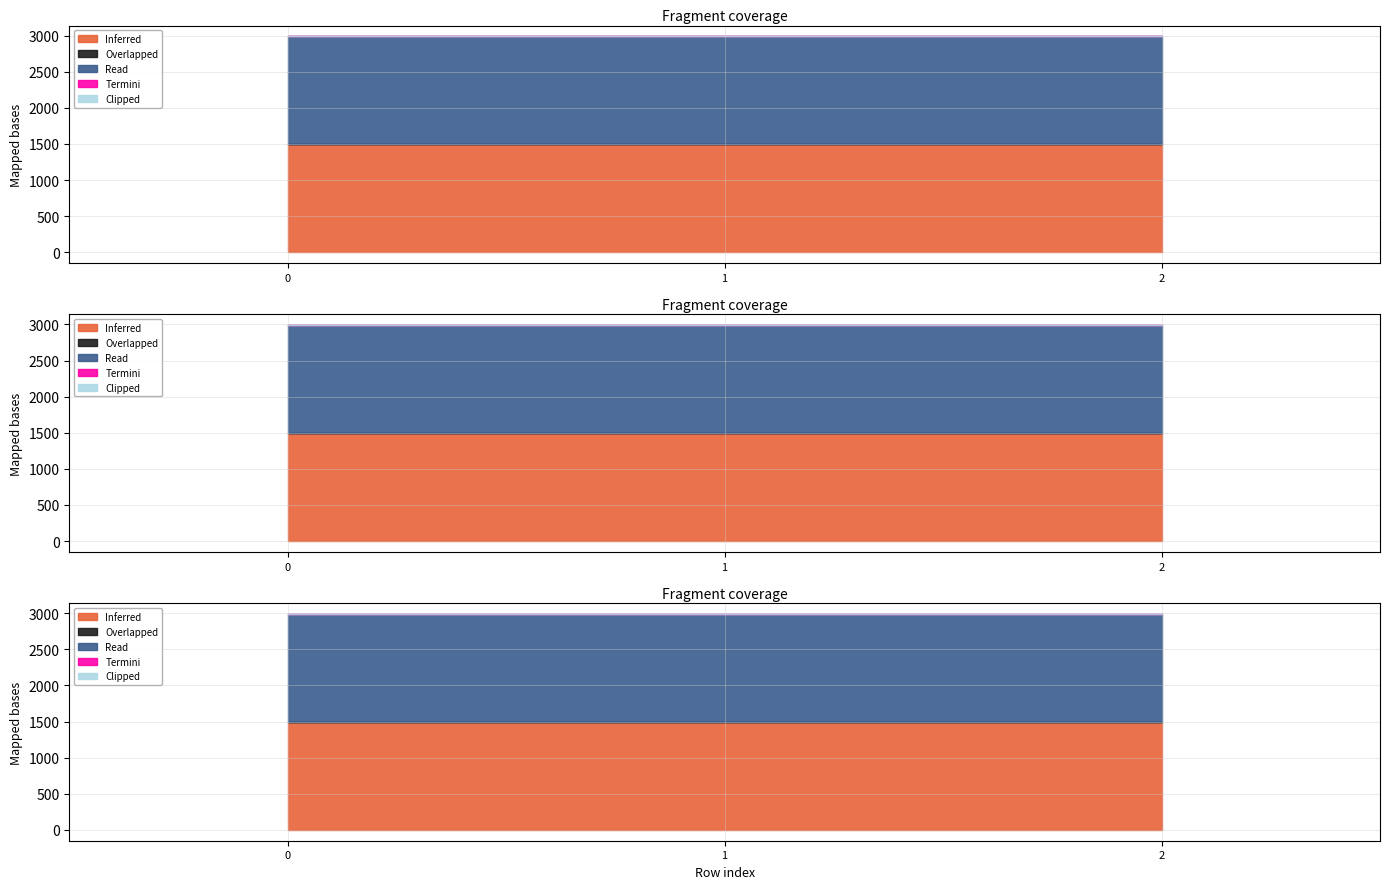

True or false: Read has a value of 2470 at 0.

False